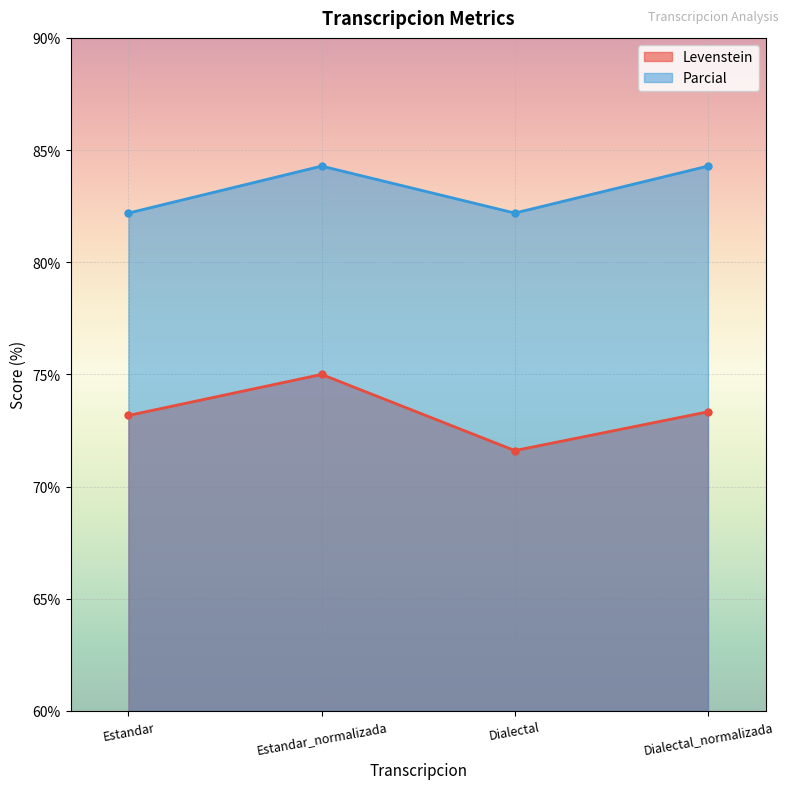

List the labels in order of Parcial value, largest first.

Estandar_normalizada, Dialectal_normalizada, Estandar, Dialectal